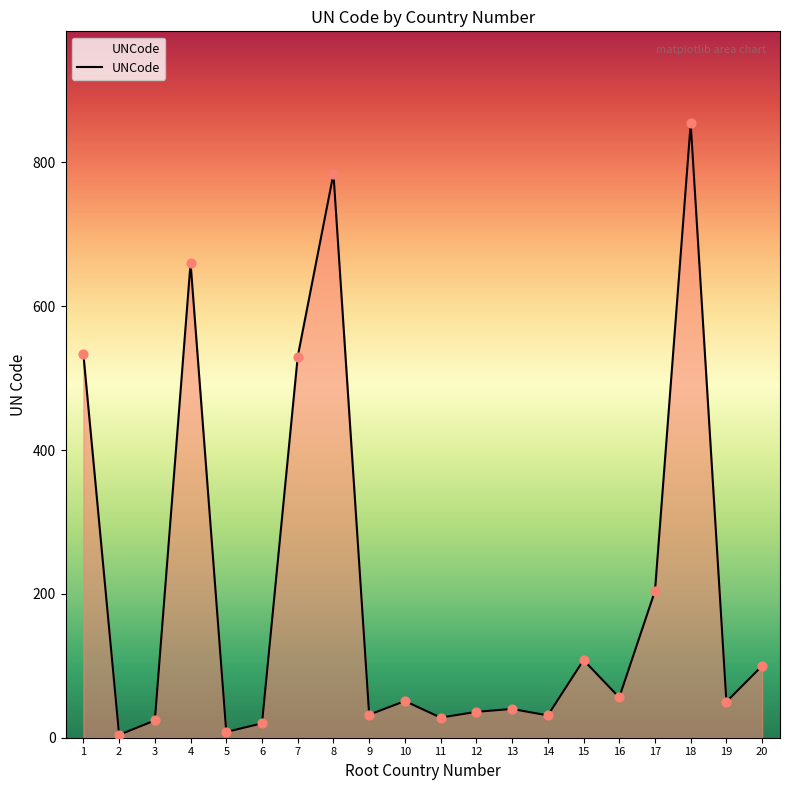

What is the change in value from 7 to 18?

+324